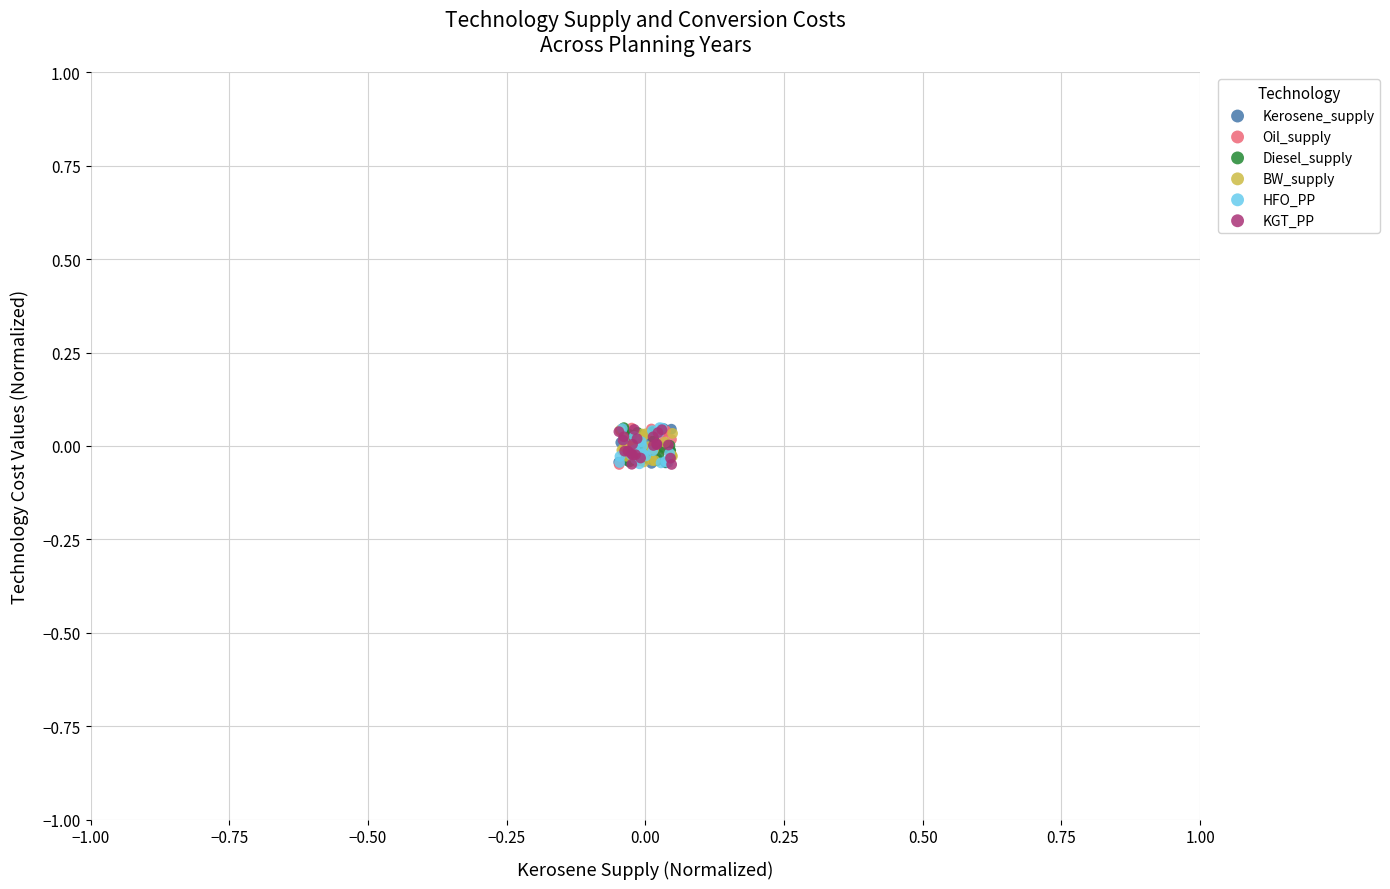

What are all the series names shown in the legend?

Kerosene_supply, Oil_supply, Diesel_supply, BW_supply, HFO_PP, KGT_PP